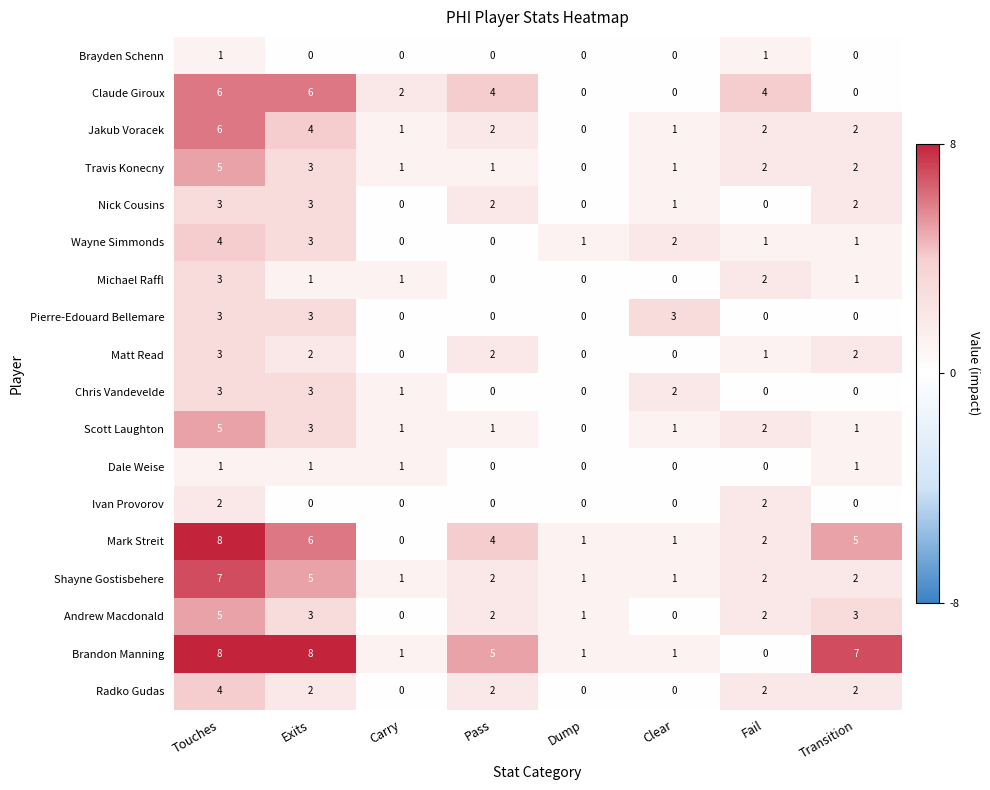

What is the difference between the second highest and minimum values in the Pierre-Edouard Bellemare series?

3